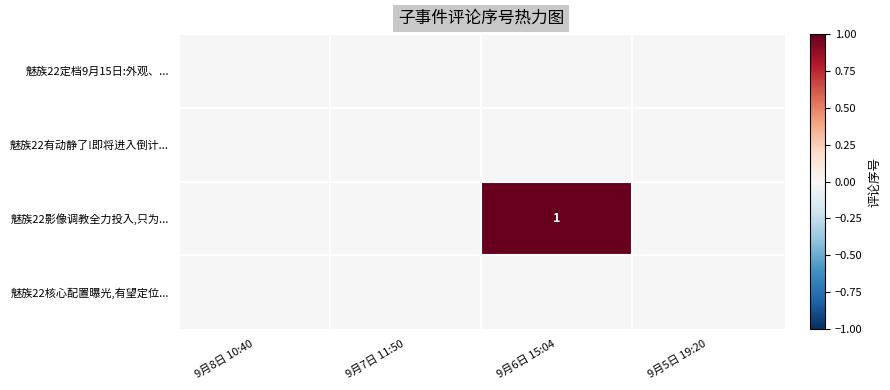

Which label corresponds to the largest value in the chart?

9月6日 15:04